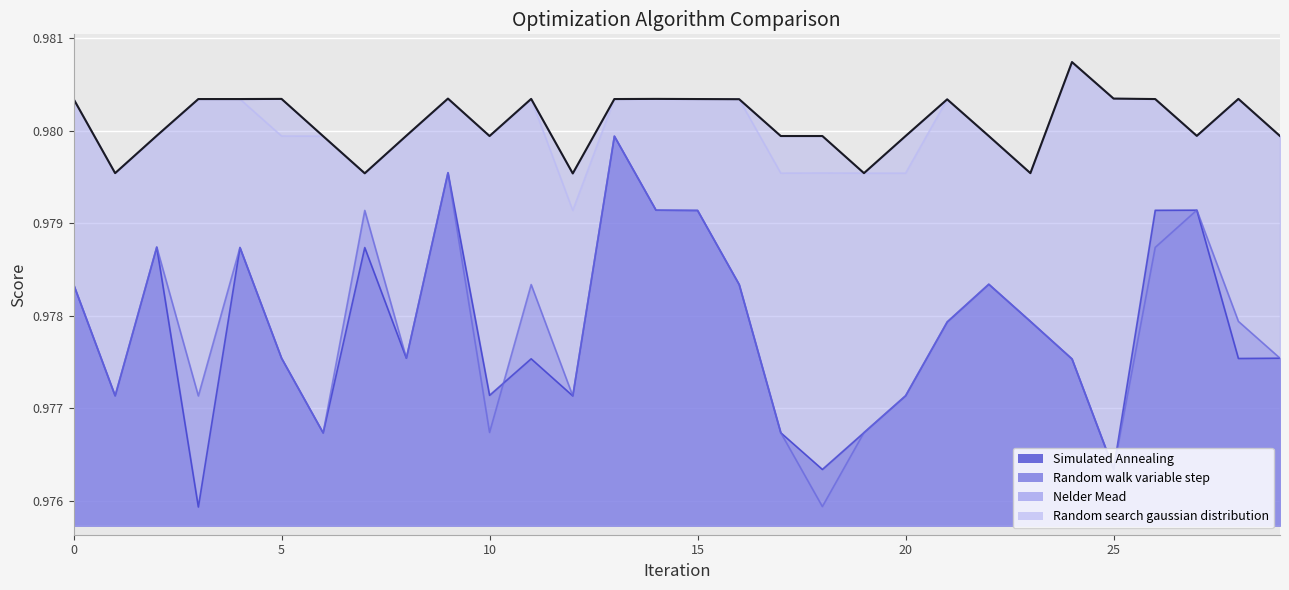

True or false: Simulated_Annealing and Random_search_gaussian_distribution cross at least once.

False